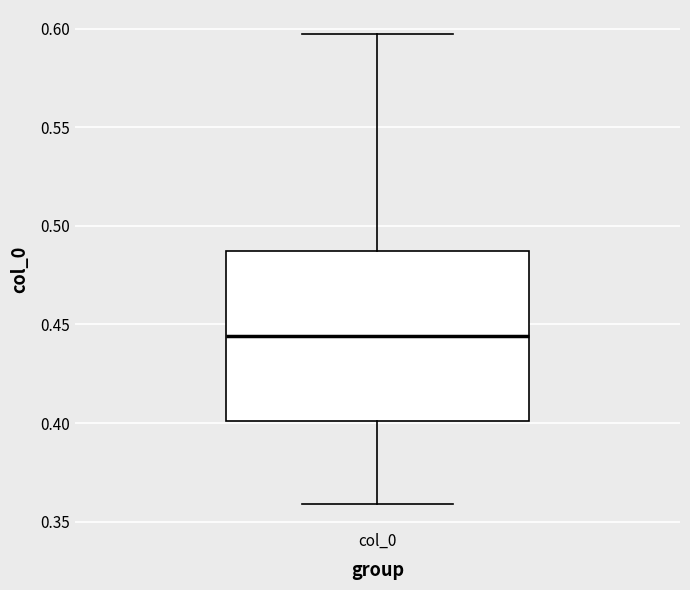

Where is the upper edge of the box for col_0 on the y-axis? The values are not printed on the chart, so give them approximately, as read against the axis.

0.485